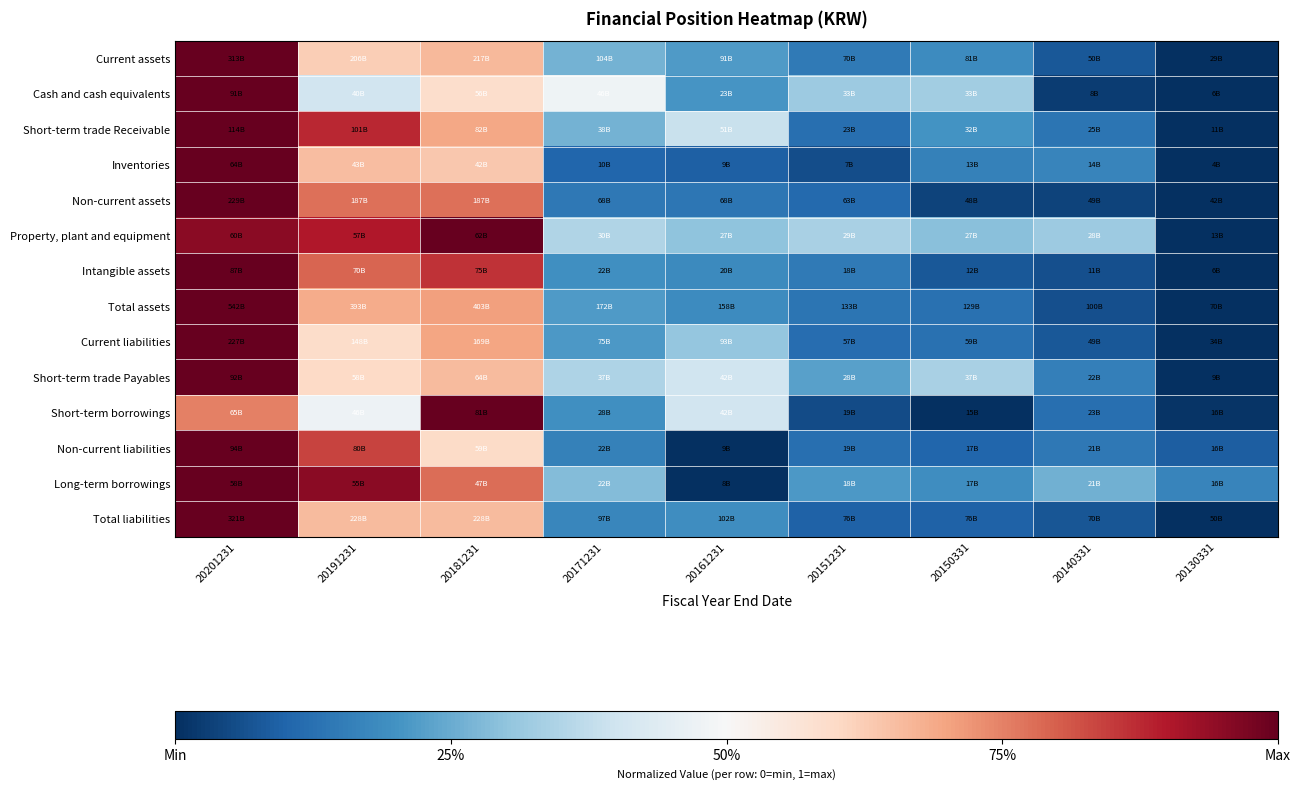

How many categories are shown in the chart?

9